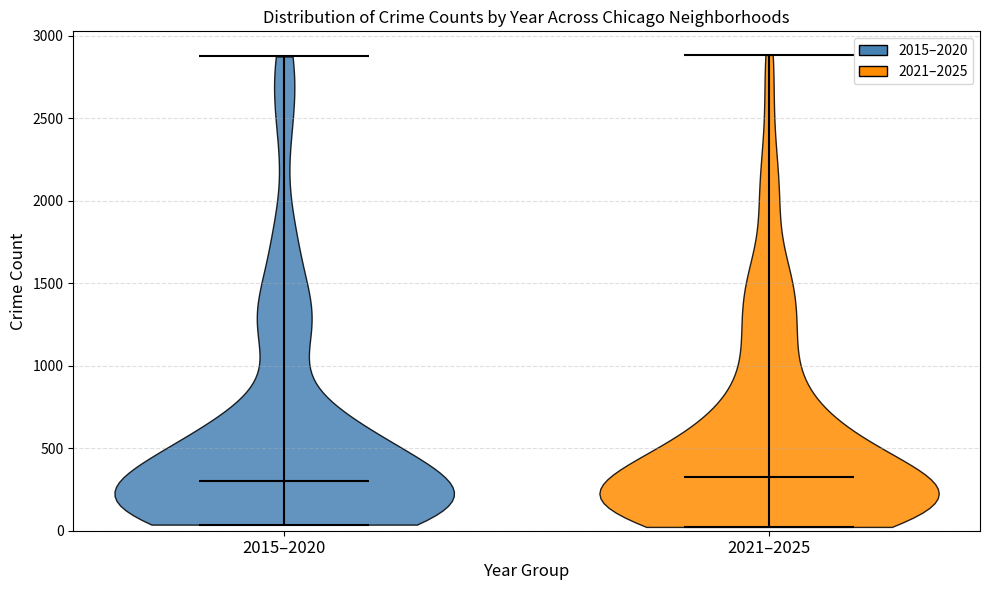

Reading left to right, read every violin against the y-axis: where its median line is, and the lowest and highest points it reaches. The values are not printed on the chart, so give them approximately, as read against the axis.

2015–2020: median line 300, lowest point 50, highest point 2850
2021–2025: median line 300, lowest point 0, highest point 2900